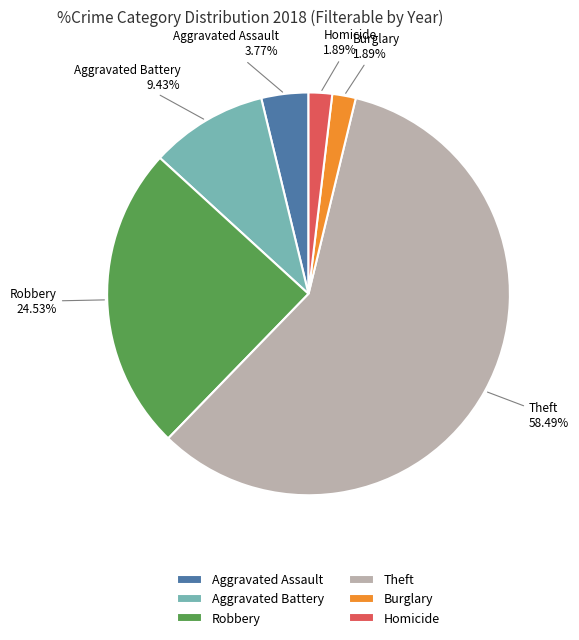

What is the largest slice in the pie chart?

Theft